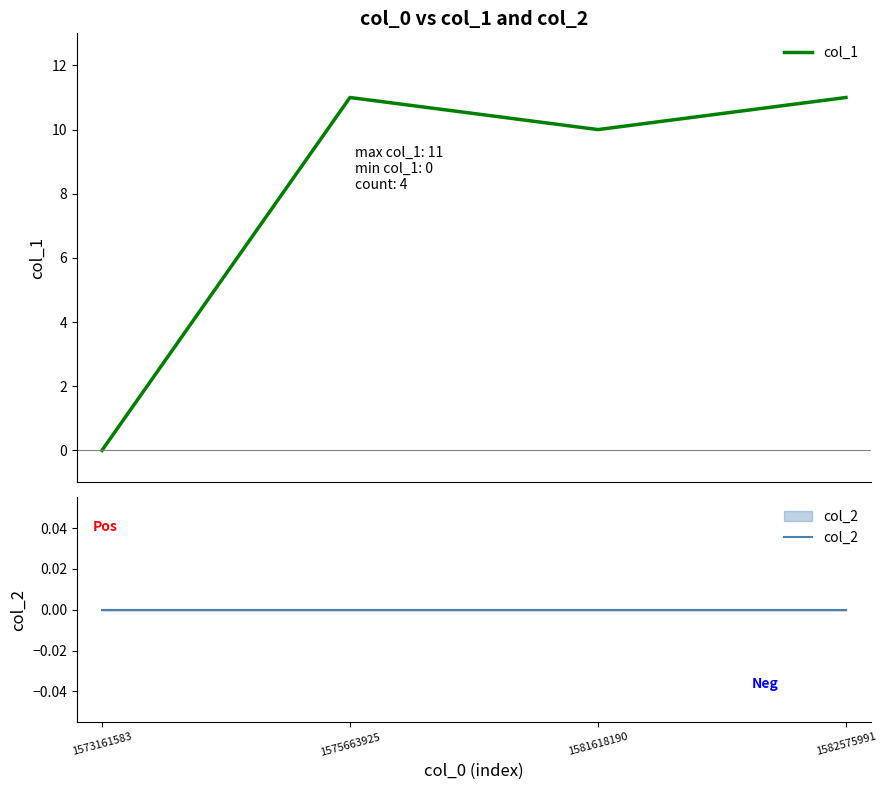

Is it true that col_1 equals -4 at 1573161583?

False